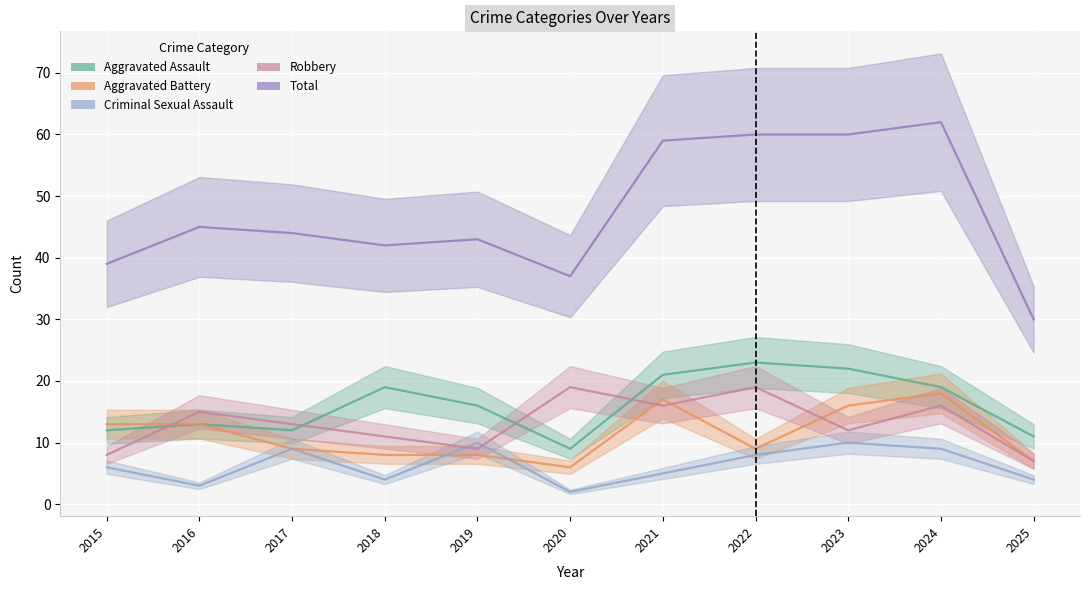

True or false: Criminal Sexual Assault and Total intersect in this chart.

False